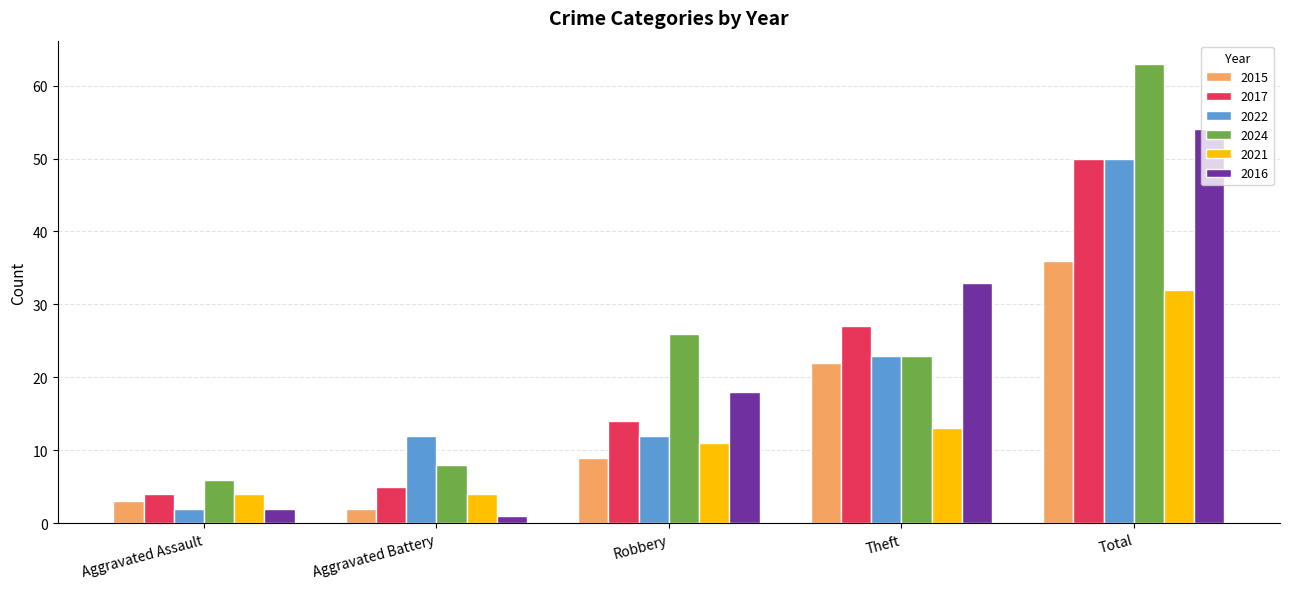

How many categories are shown in the chart?

5